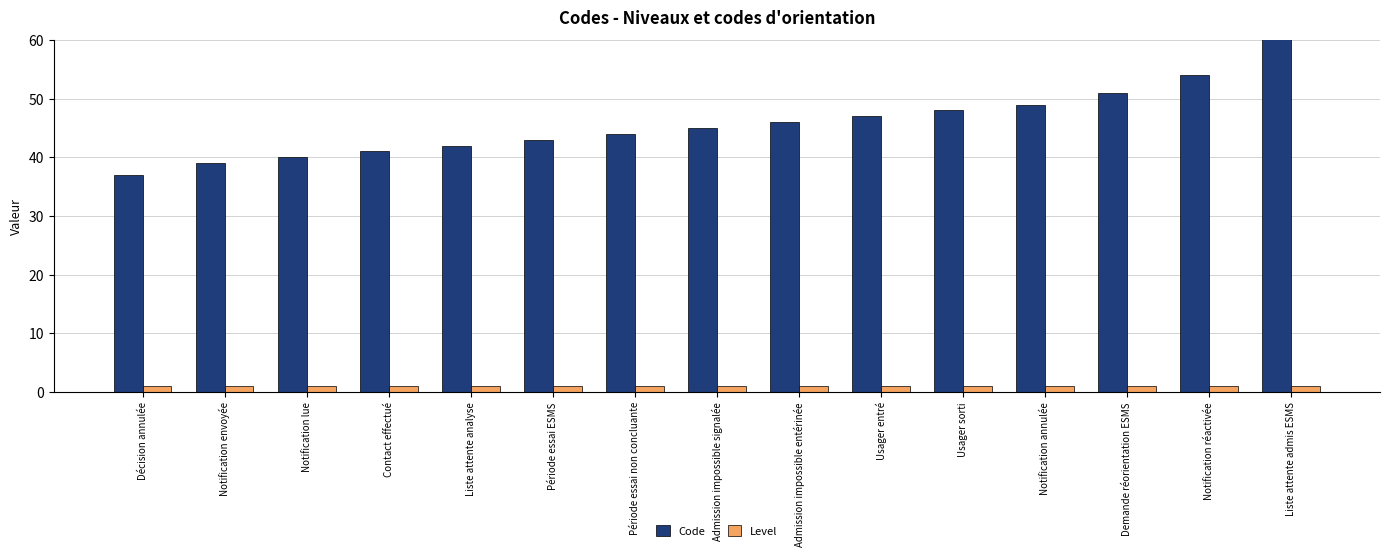

What is the smallest value displayed?

1